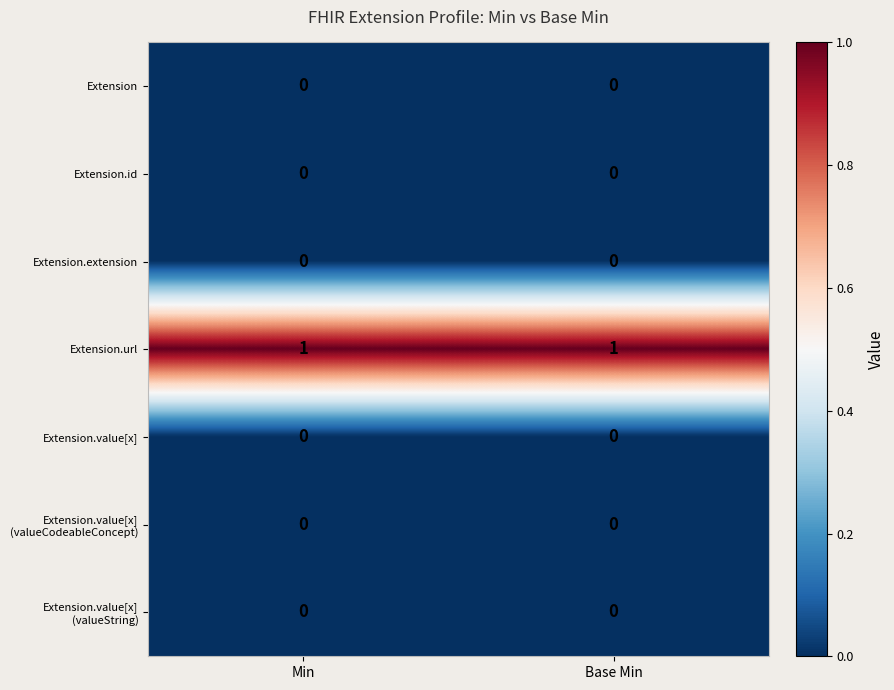

Which series has the largest total across all categories?

Extension.url